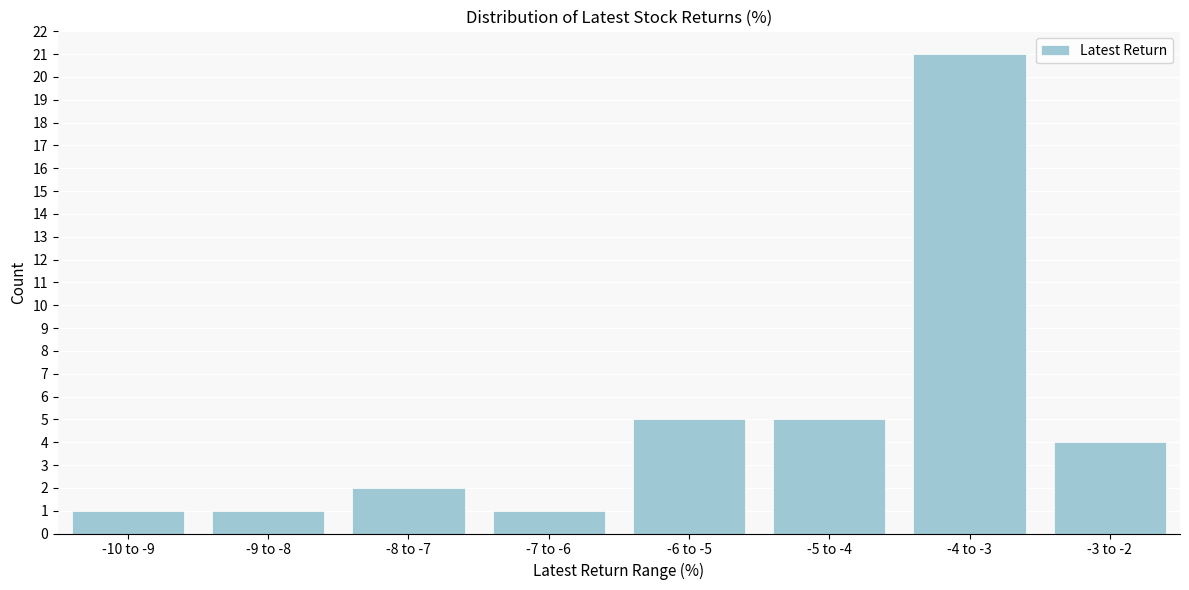

Reading left to right, list all the values displayed in this chart.

1	1	2	1	5	5	21	4